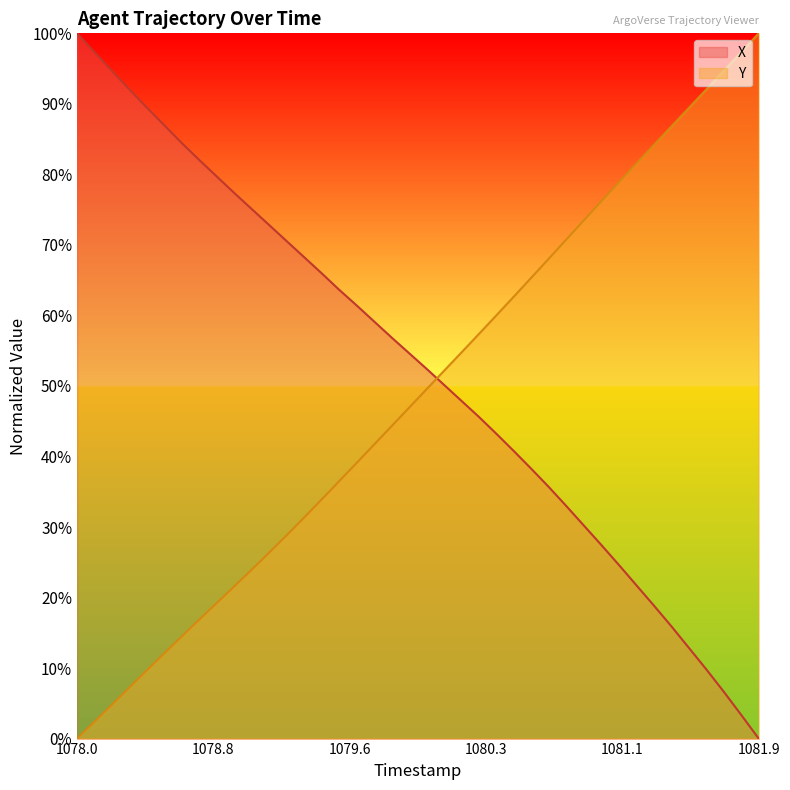

How many lines are shown in the chart?

2